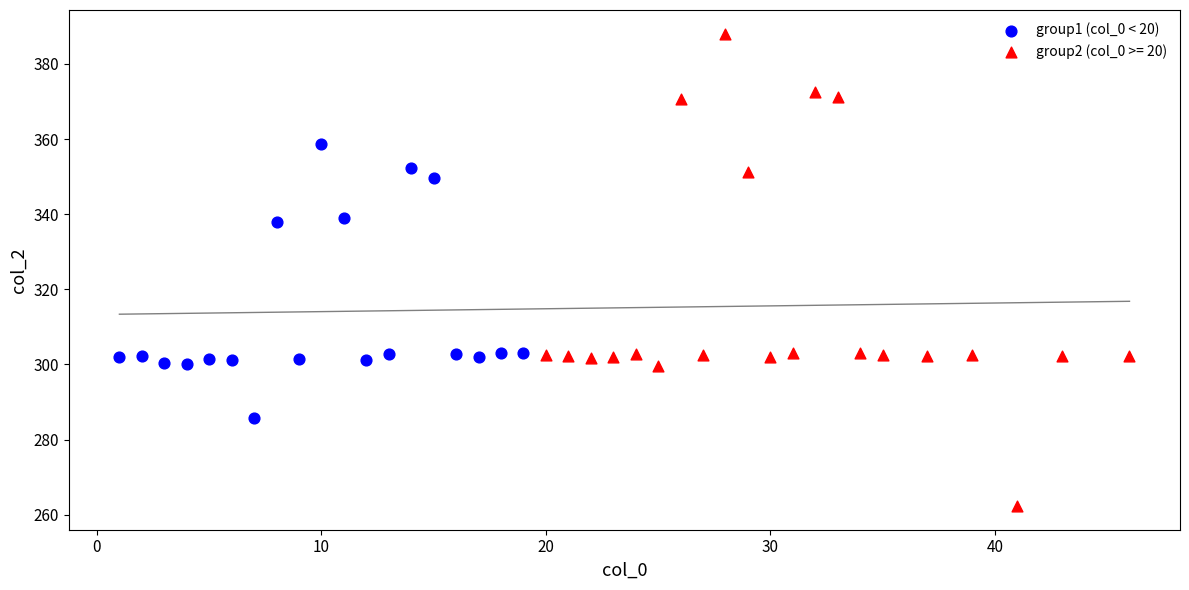

Which series contains the highest Y value?

group2 (col_0 >= 20)